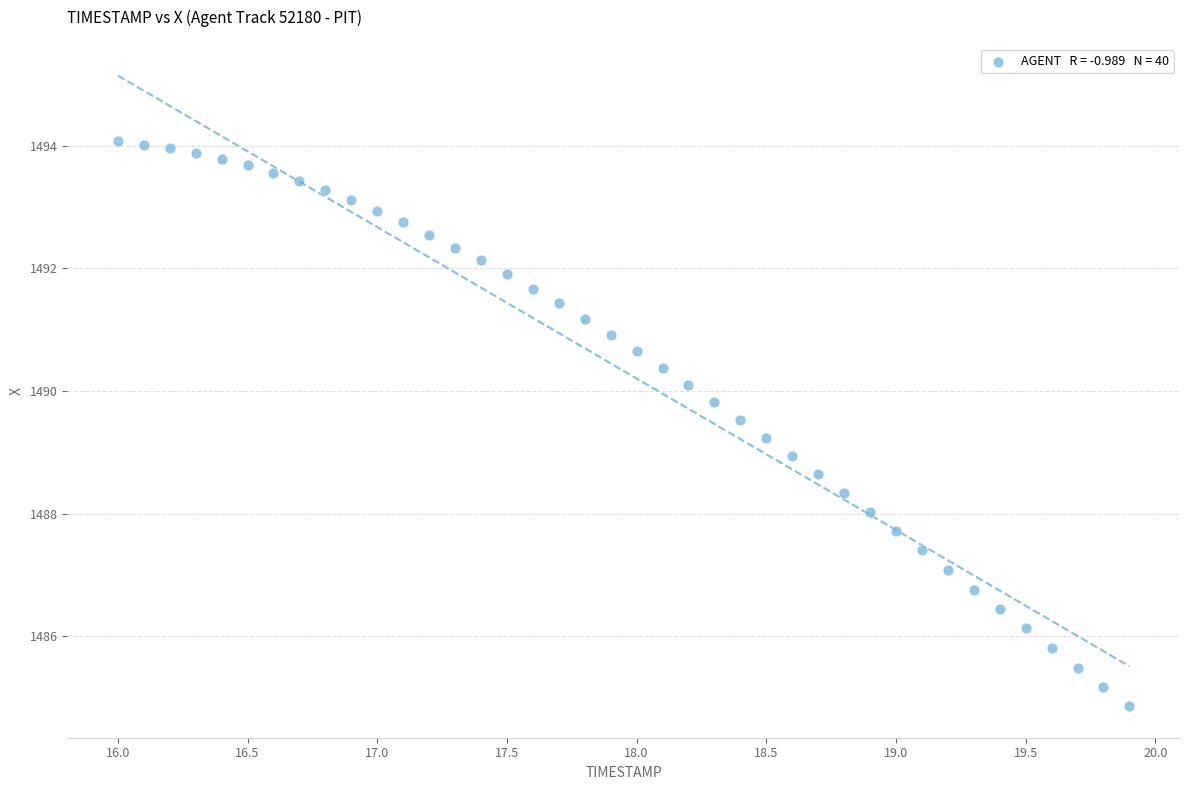

What is the range of X values (max minus min)?

3.9